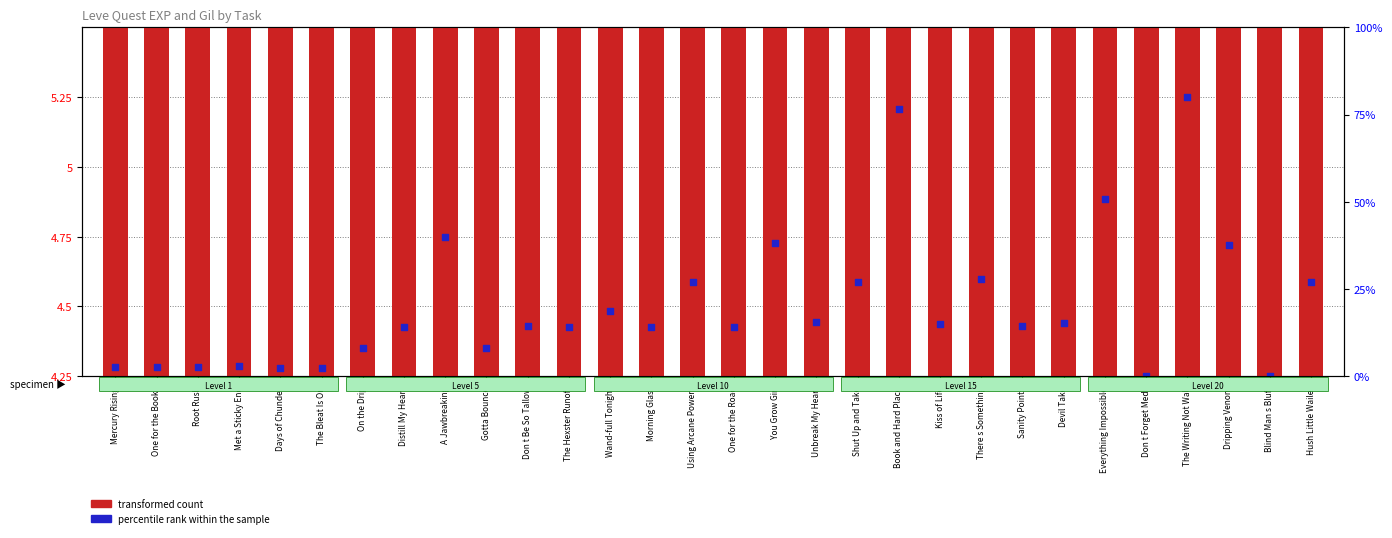

What is the total value across all series at Mercury Rising?

8.5